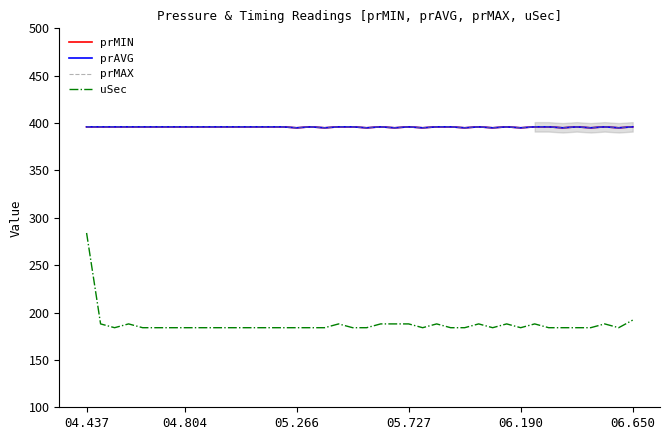

What is the label of the 3rd point from the right?

37